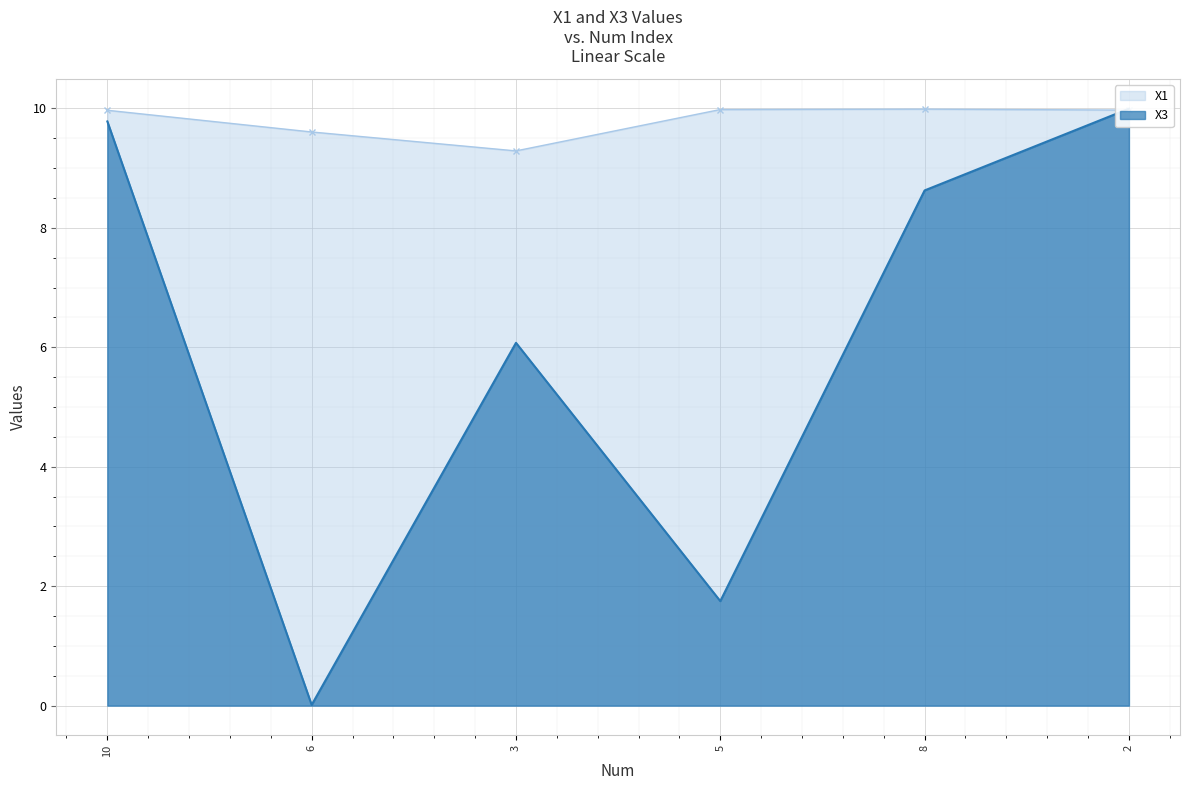

True or false: X1 has a value of 10.0 at 5.

True